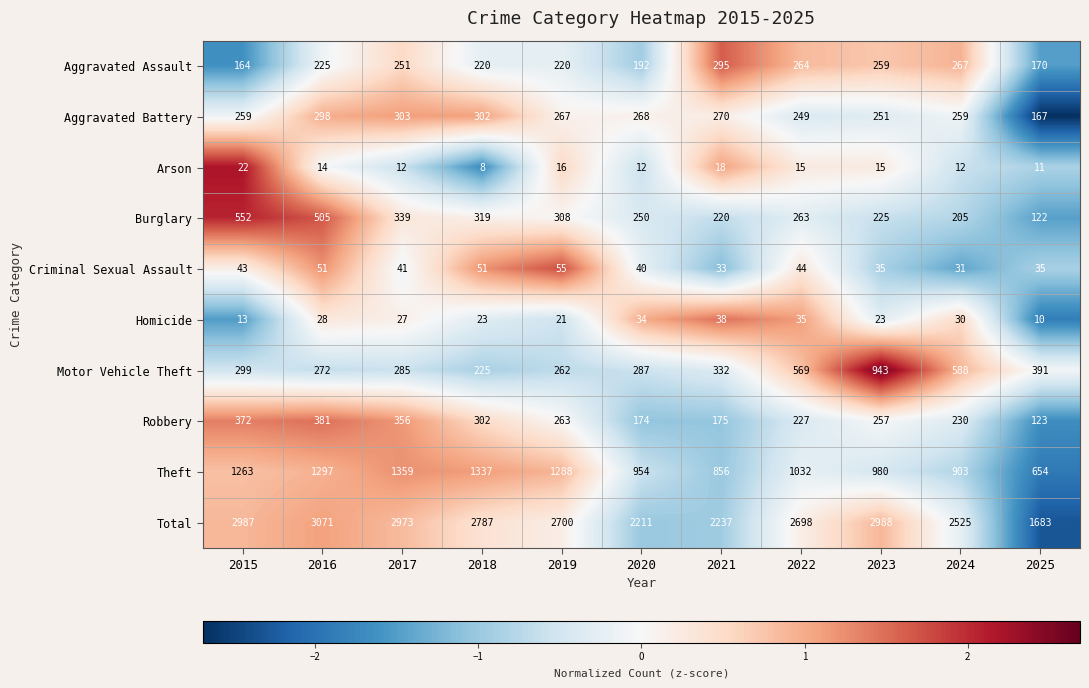

Which label corresponds to the largest value in the chart?

2016